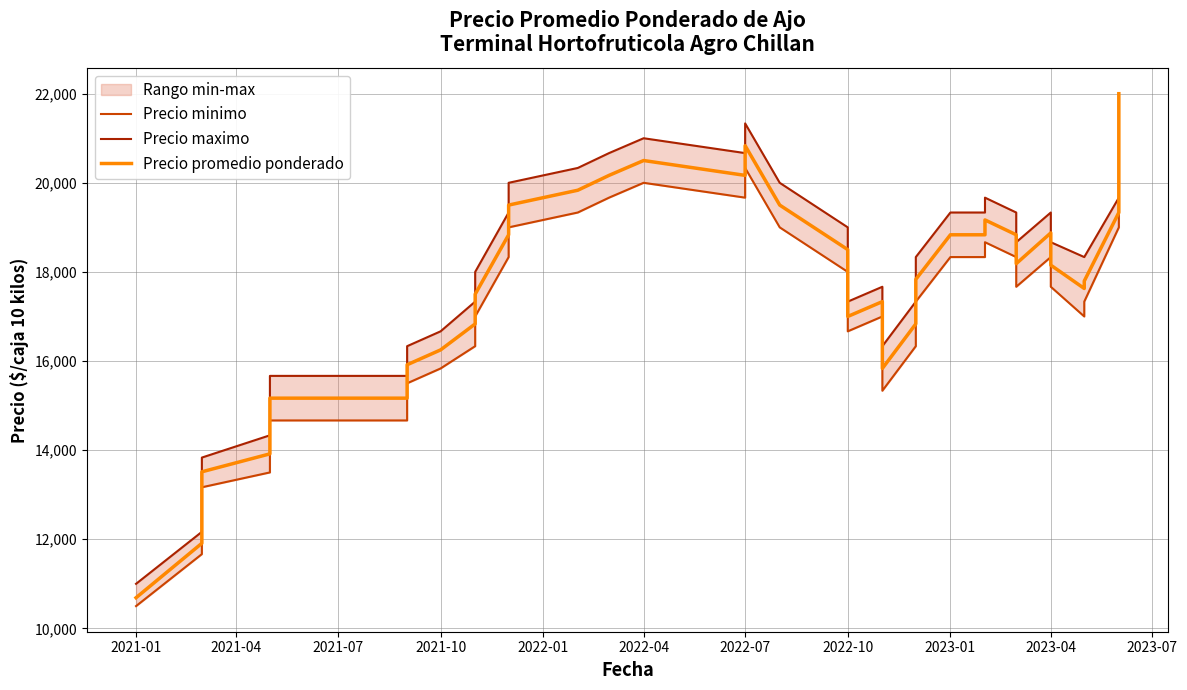

Reading left to right, extract all data points from this chart.

Precio minimo: 10500.0	11666.7	13166.7	13500.0	14666.7	14666.7	15500.0	15500.0	15833.3	16333.3	17000.0	18333.3	19000.0	19333.3	19333.3	19666.7	20000.0	19666.7	20333.3	19000.0	18000.0	17333.3	16666.7	17000.0	15333.3	16333.3	17000.0	17333.3	18333.3	18333.3	18666.7	18333.3	17666.7	18333.3	17666.7	17666.7	17000.0	17333.3	19000.0	22000.0
Precio maximo: 11000.0	12166.7	13833.3	14333.3	15666.7	15666.7	16333.3	16333.3	16666.7	17333.3	18000.0	19333.3	20000.0	20333.3	20333.3	20666.7	21000.0	20666.7	21333.3	20000.0	19000.0	18000.0	17333.3	17666.7	16333.3	17333.3	18000.0	18333.3	19333.3	19333.3	19666.7	19333.3	18666.7	19333.3	18666.7	18666.7	18333.3	18333.3	19666.7	22000.0
Precio promedio ponderado: 10688.0	11910.0	13514.0	13916.7	15166.7	15166.7	15916.7	15916.7	16250.0	16833.3	17500.0	18833.3	19500.0	19833.3	19833.3	20166.7	20500.0	20166.7	20833.3	19500.0	18500.0	17666.7	17000.0	17333.3	15833.3	16833.3	17500.0	17833.3	18833.3	18833.3	19166.7	18833.3	18185.3	18875.7	18209.0	18152.0	17628.3	17795.0	19333.3	22000.0